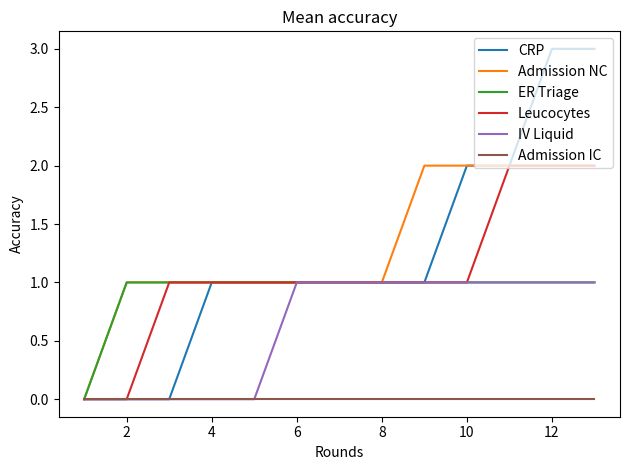

What is the maximum value shown in the chart?

3